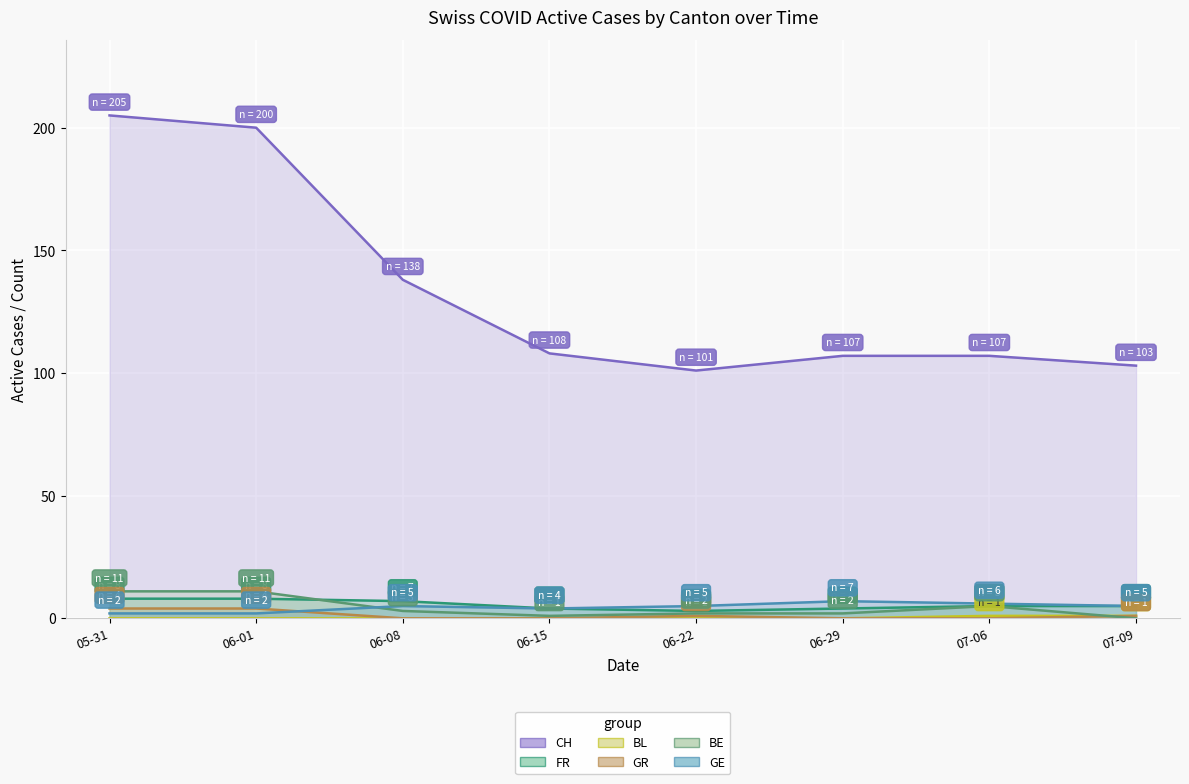

What is the label of the 4th point from the right?

06-22